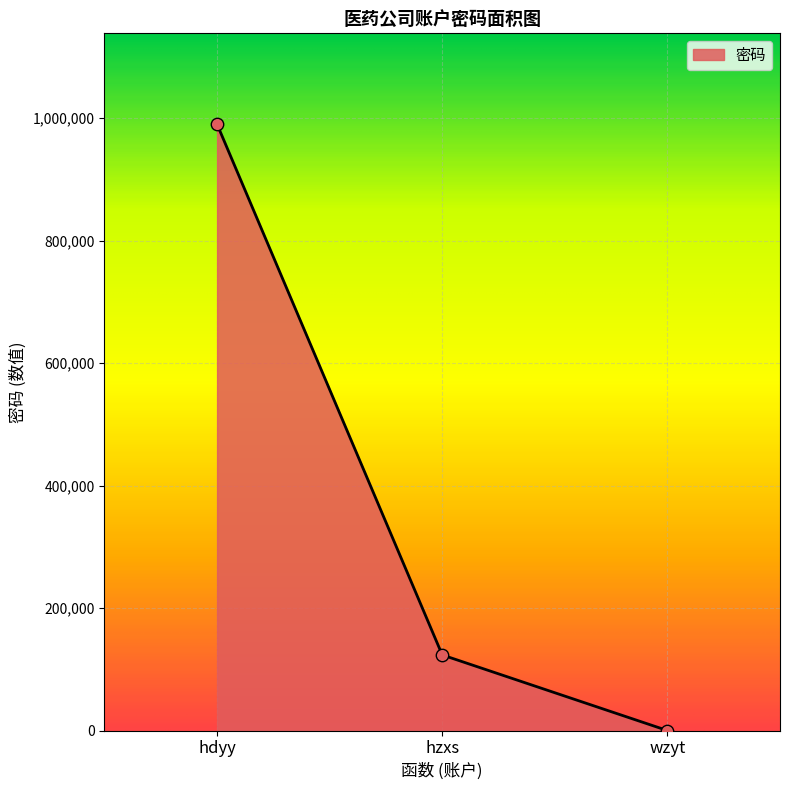

What is the change in value from hdyy to hzxs?

-866444